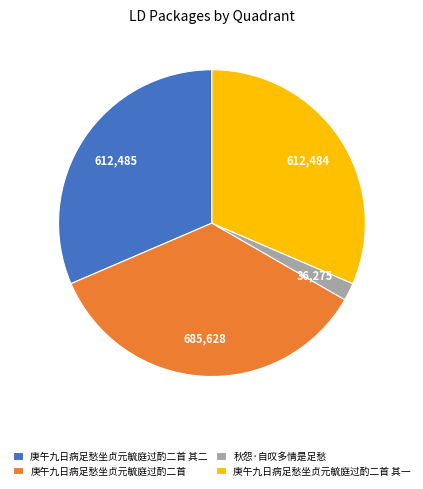

Does 庚午九日病足愁坐贞元毓庭过酌二首 account for over 50% of the chart?

No